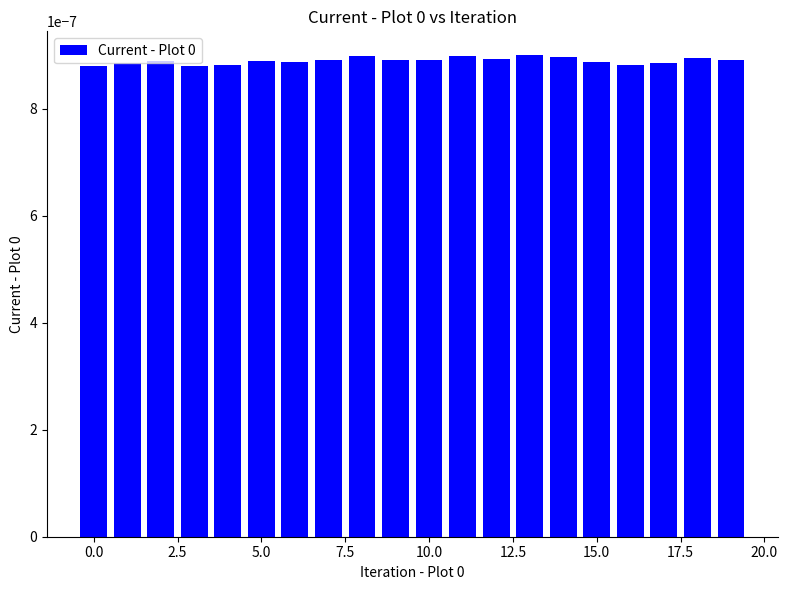

How many values are between 0 and 1?

20